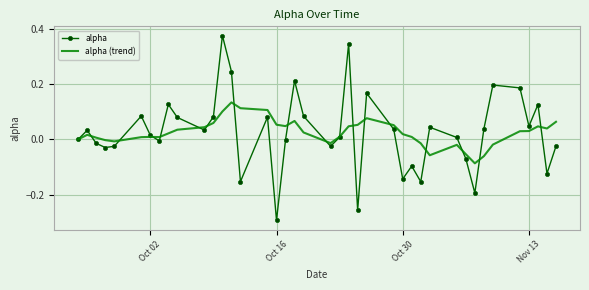

Which series has the widest spread of values?

alpha